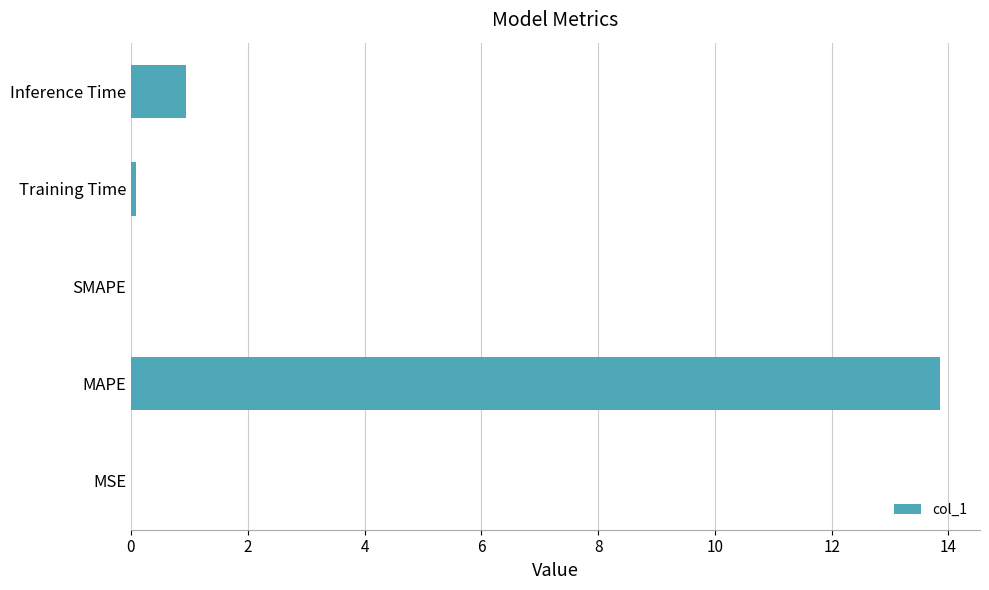

What is the maximum value shown in the chart?

13.8